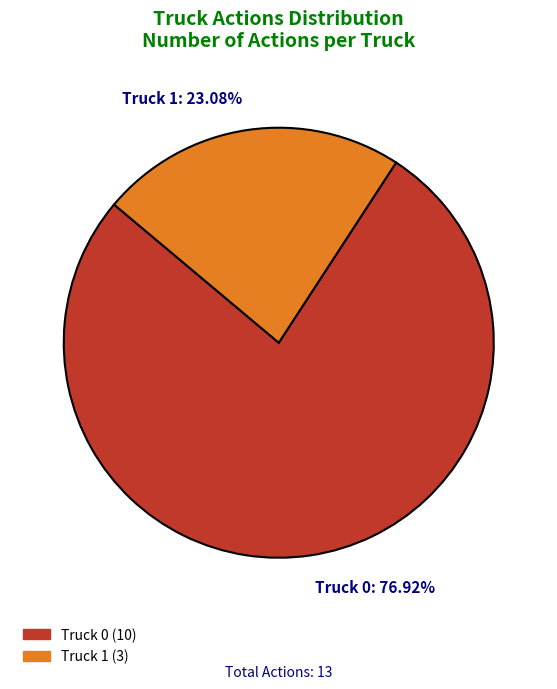

To the nearest percent, what percentage of the pie is Truck 1?

23%